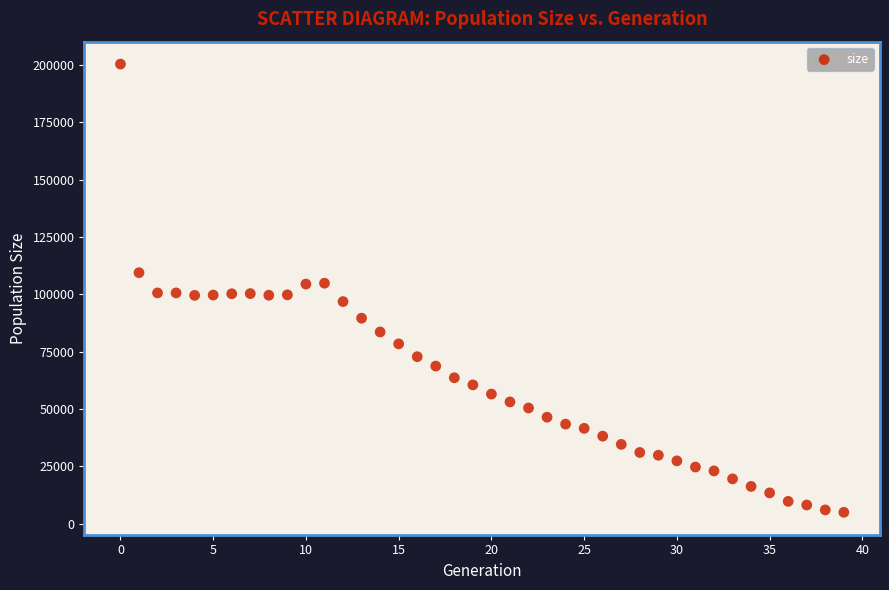

What is the range of Y values (max minus min)?

195424